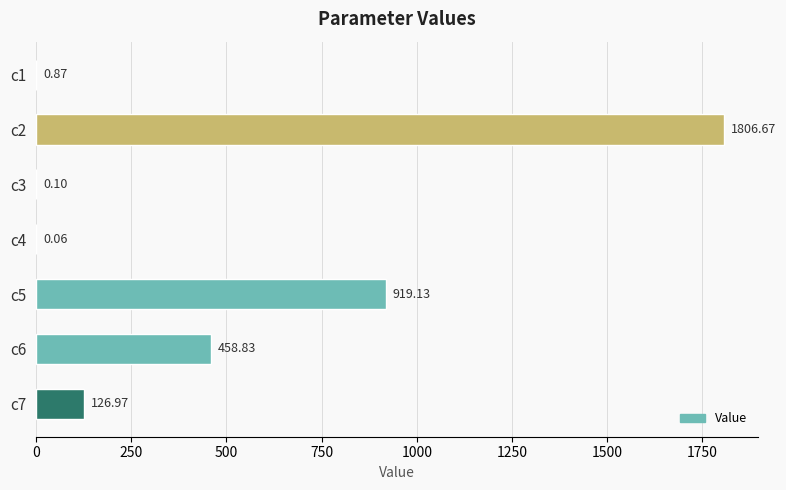

What is the change in value from c3 to c5?

+919.0